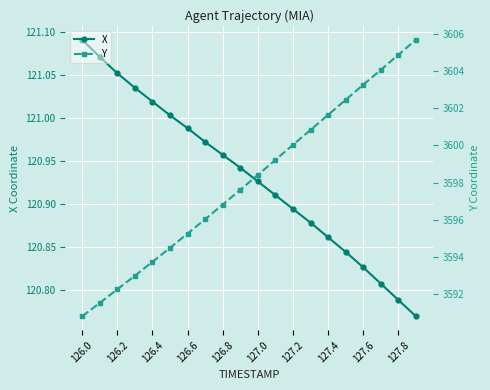

List the series in order of their peak value, lowest first.

X, Y